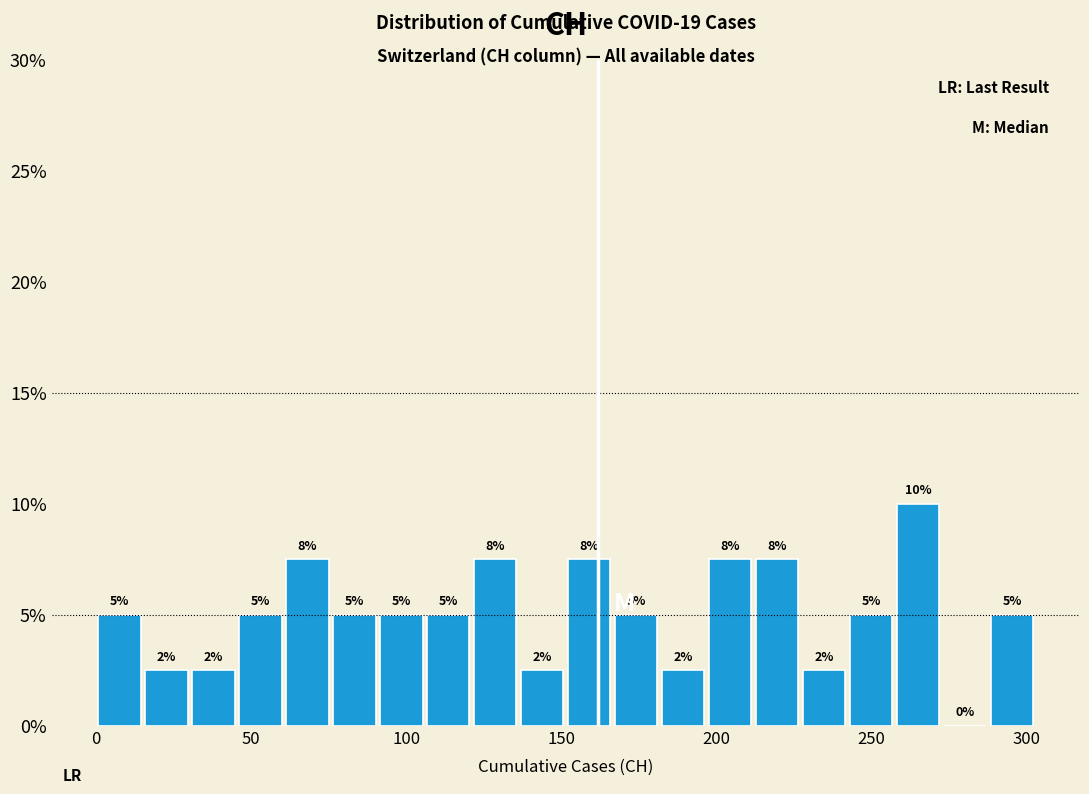

Around what value on the x-axis is the tallest bar? Give the approximate position of its centre, as read against the axis.

265